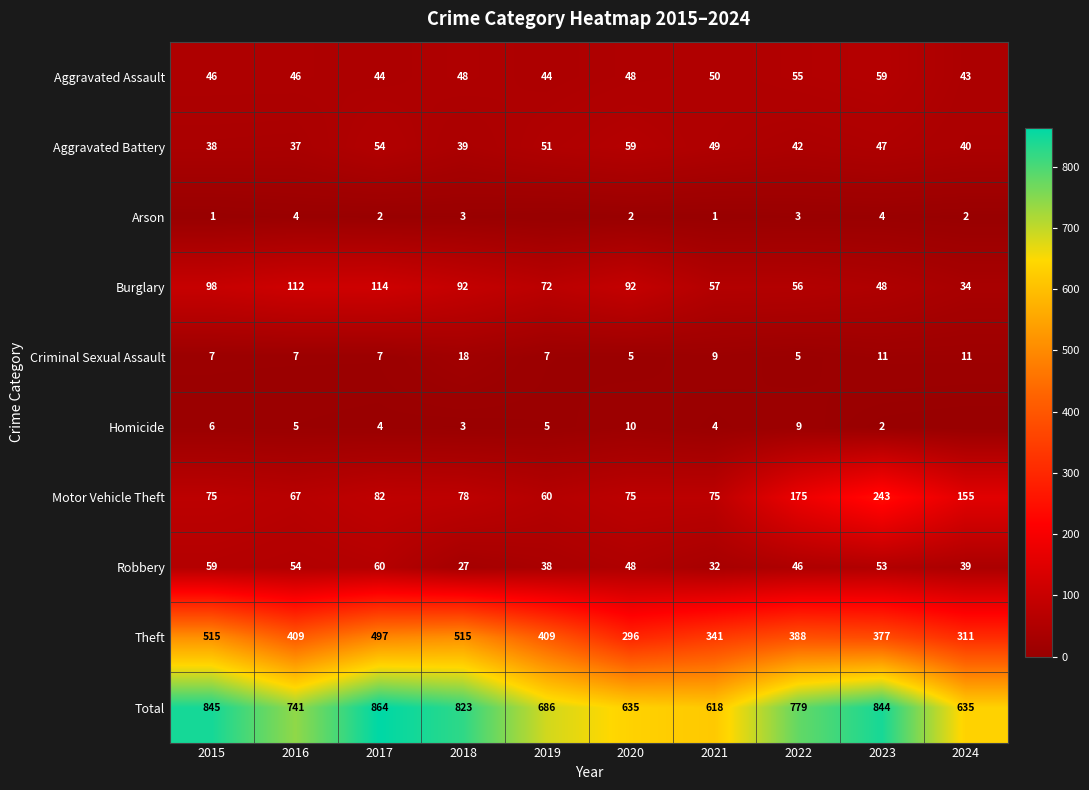

Between 2016 and 2022, which series saw the biggest shift?

Motor Vehicle Theft